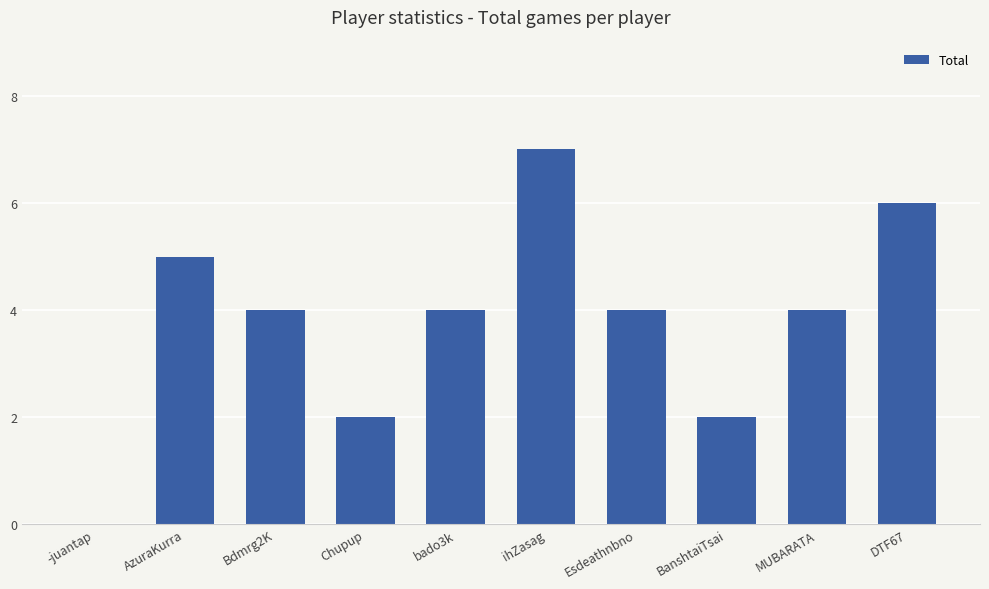

Reading left to right, extract all data points from this chart.

-juantap=0	AzuraKurra=5	Bdmrg2K=4	Chupup=2	bado3k=4	ihZasag=7	Esdeathnbno=4	BanshtaiTsai=2	MUBARATA=4	DTF67=6